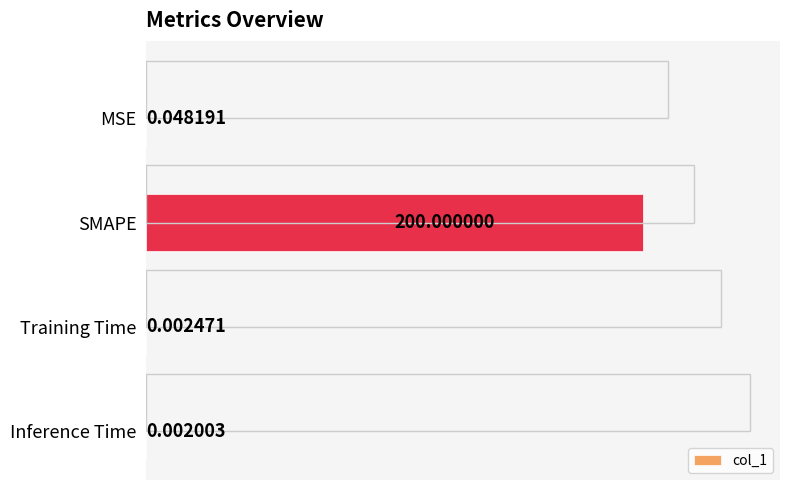

Which has a higher value, Training Time or Inference Time?

Training Time